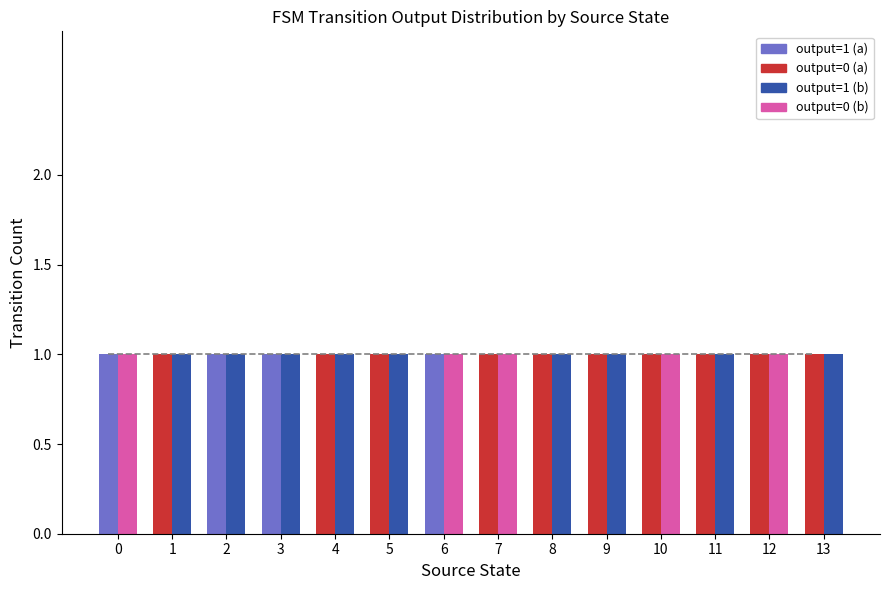

Reading right to left, extract all data points from this chart.

output=0 (a): 13=1	12=1	11=1	10=1	9=1	8=1	7=1	6=0	5=1	4=1	3=0	2=0	1=1	0=0
output=1 (a): 13=0	12=0	11=0	10=0	9=0	8=0	7=0	6=1	5=0	4=0	3=1	2=1	1=0	0=1
output=0 (b): 13=0	12=1	11=0	10=1	9=0	8=0	7=1	6=1	5=0	4=0	3=0	2=0	1=0	0=1
output=1 (b): 13=1	12=0	11=1	10=0	9=1	8=1	7=0	6=0	5=1	4=1	3=1	2=1	1=1	0=0